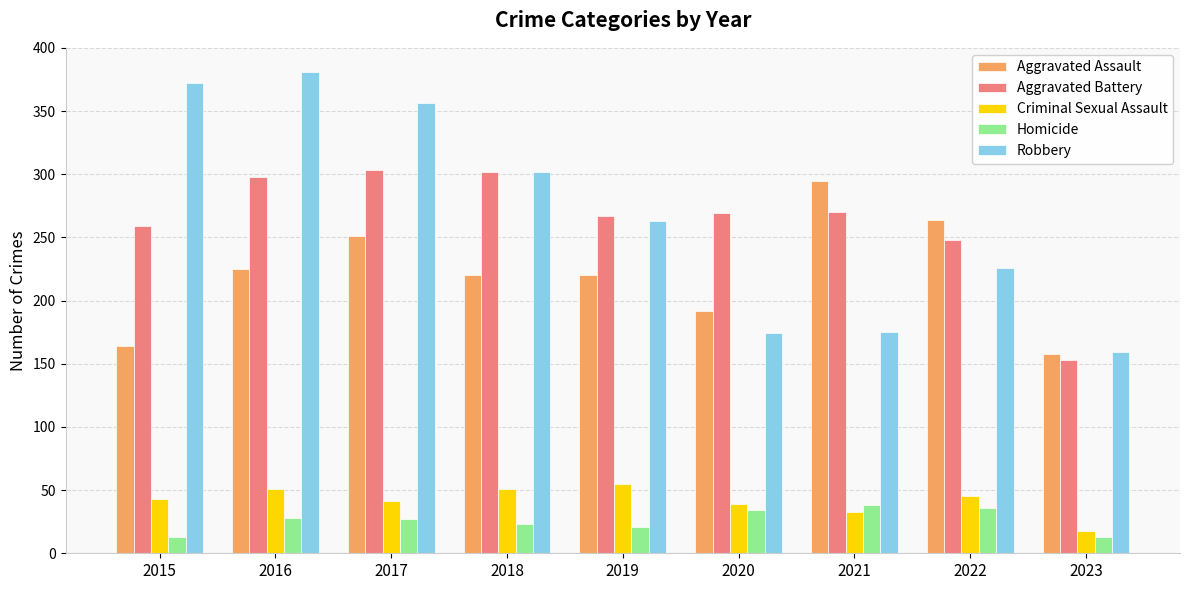

Count the number of data series in this chart.

5